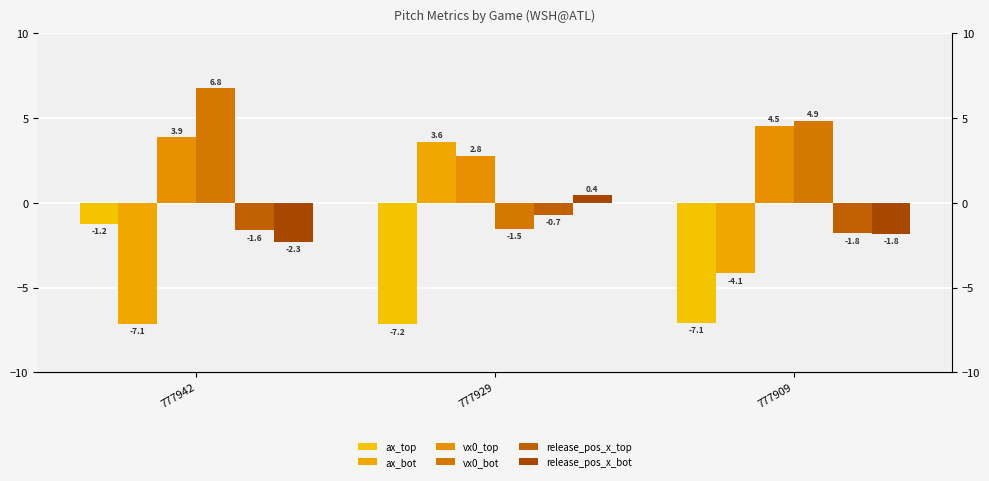

What is the spread (max minus min) of values at 777942?

13.9